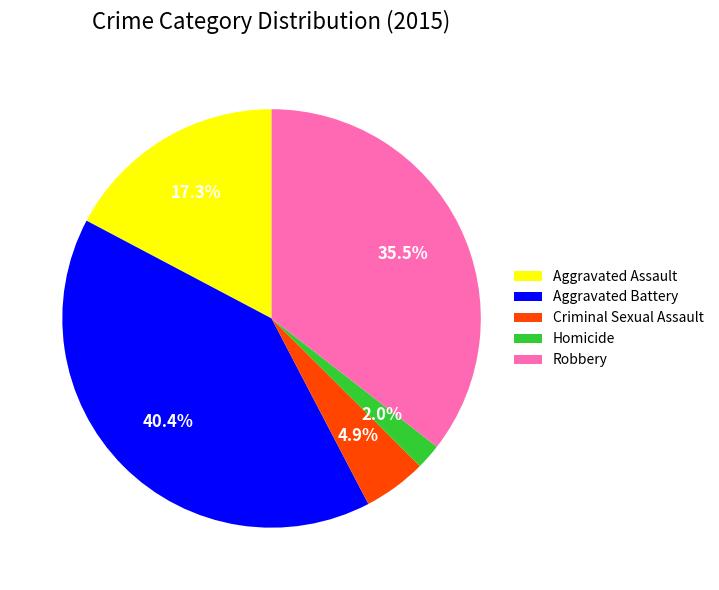

How many segments does this pie chart have?

5